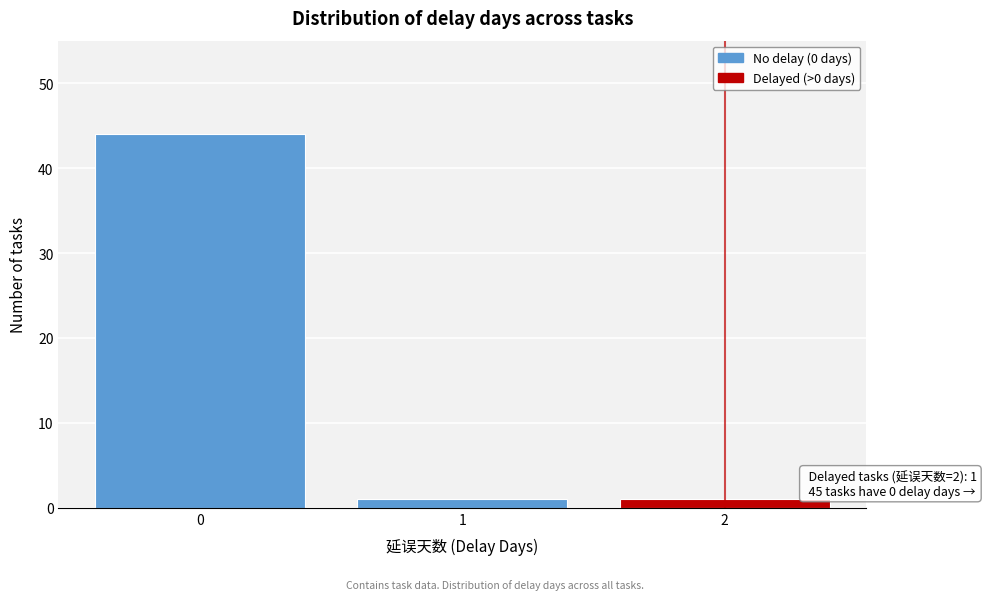

Which range on the x-axis has the tallest bar?

-0.5 to 0.5